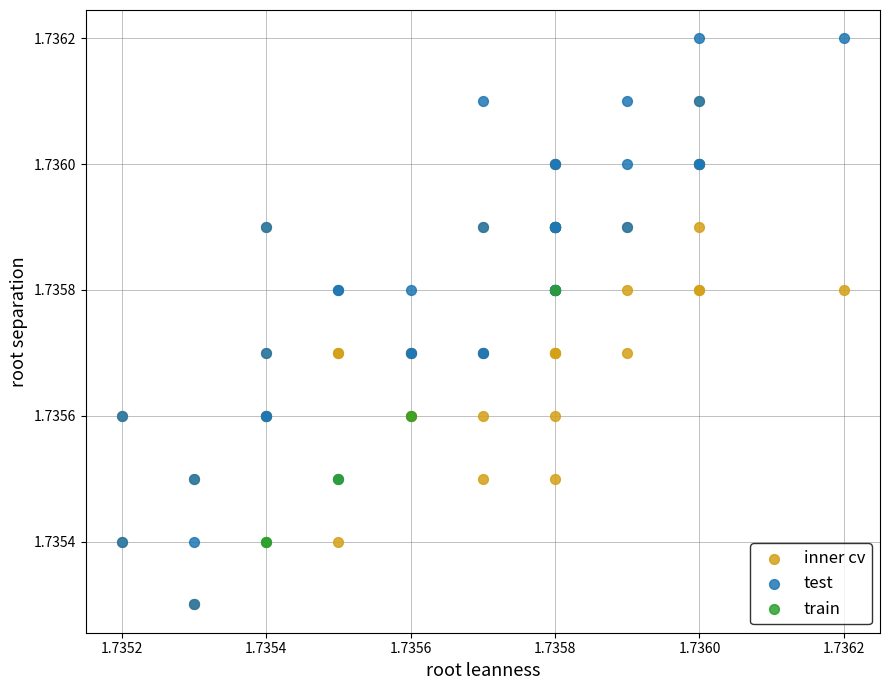

What are all the series names shown in the legend?

inner cv, test, train